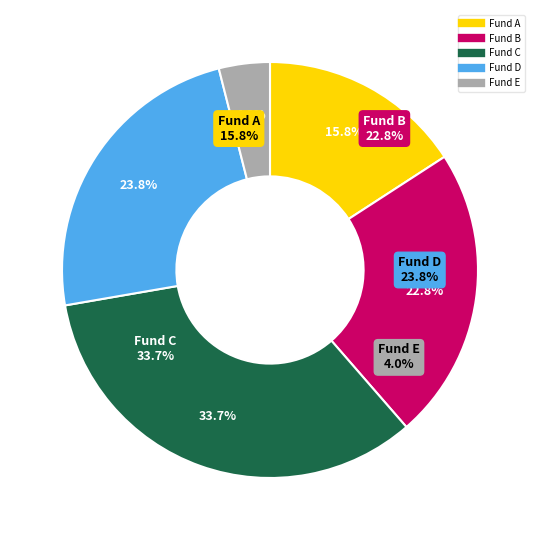

True or false: Fund E accounts for 4% of the total.

True